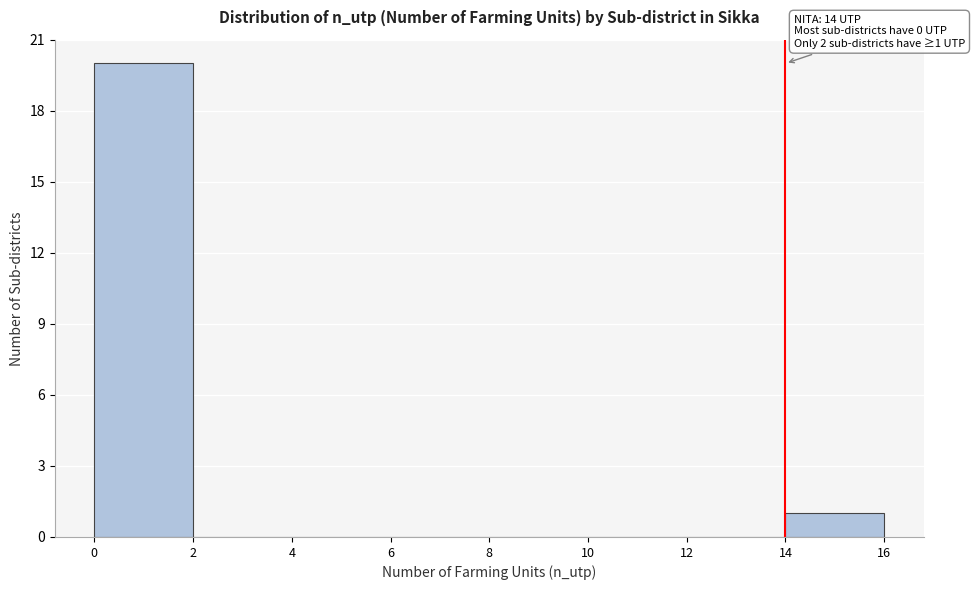

Which range on the x-axis has the tallest bar?

0 to 2